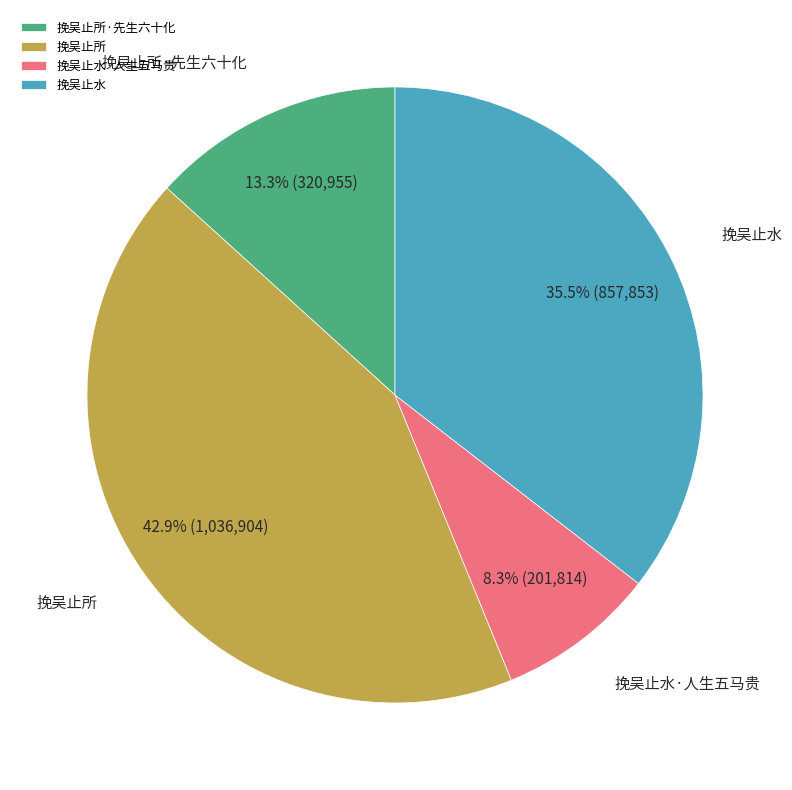

What percentage is NOT represented by 挽吴止水?

64.5%